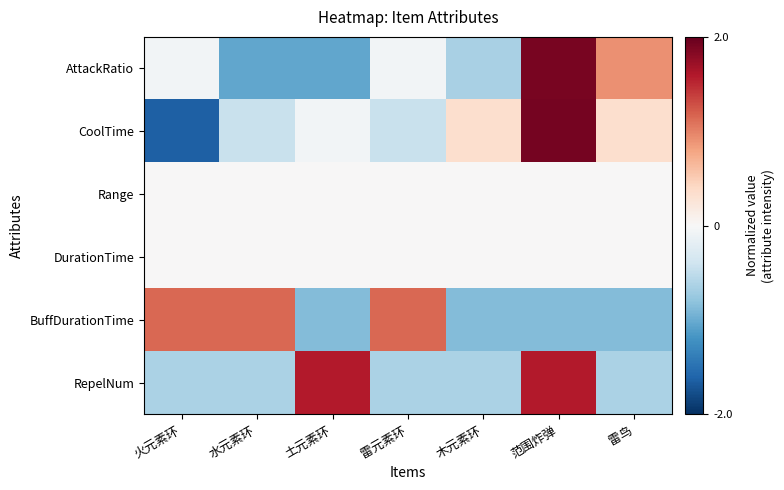

Rank the series at 土元素环 from highest to lowest value.

RepelNum, Range, DurationTime, CoolTime, BuffDurationTime, AttackRatio